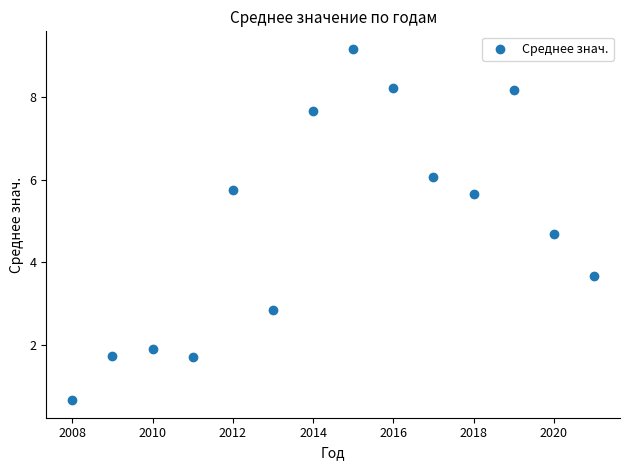

What is the range of X values (max minus min)?

13.0